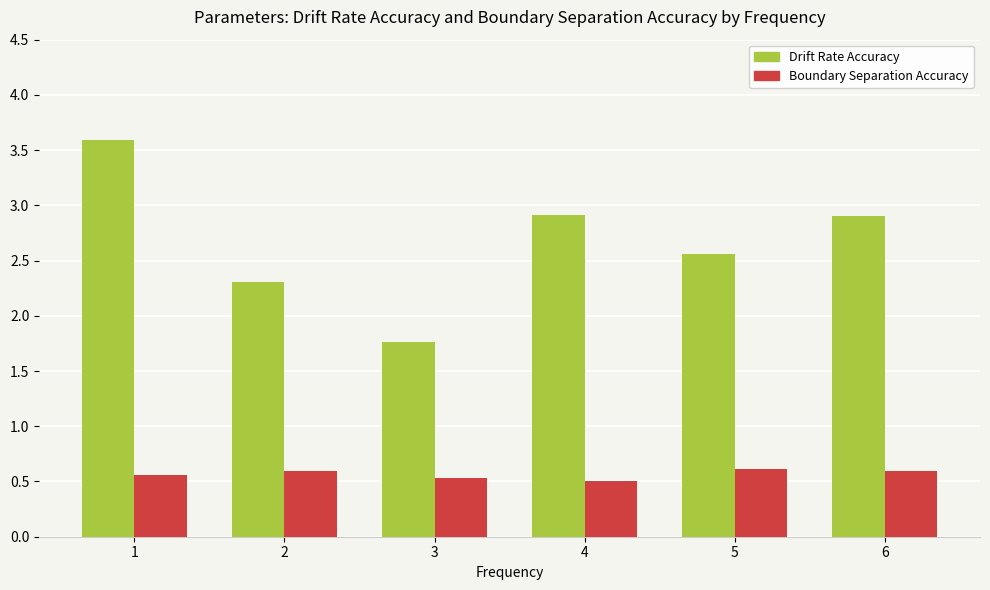

Rank the series at 1 from lowest to highest value.

Boundary Separation Accuracy, Drift Rate Accuracy